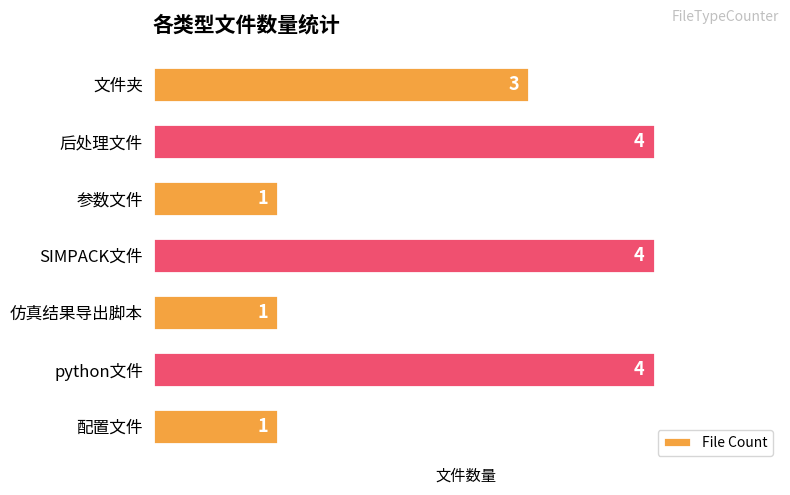

What is the difference between the maximum and second lowest values?

3